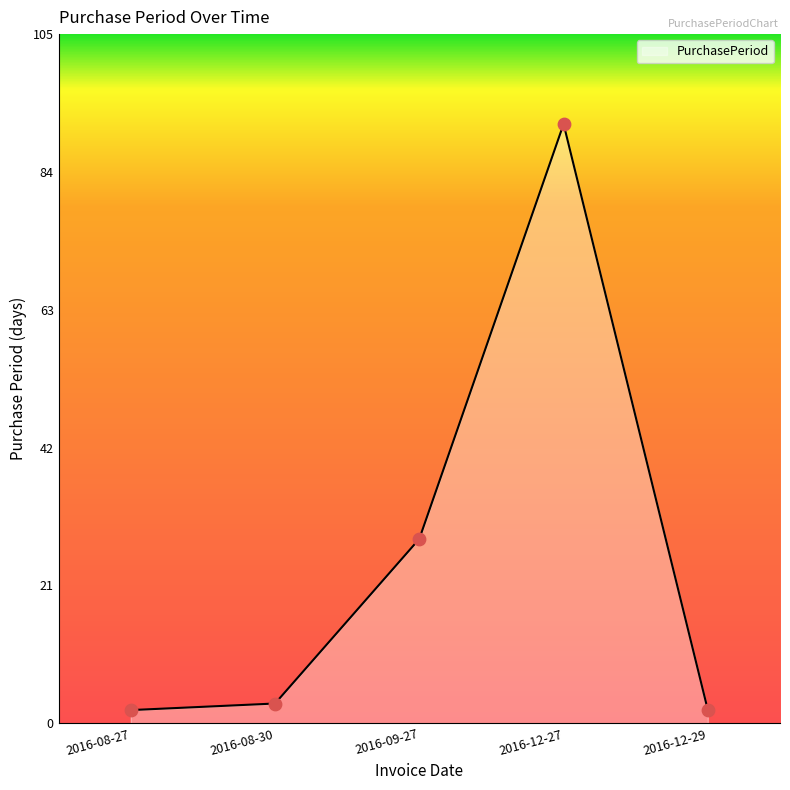

What is the change in value from 2016-08-30 to 2016-12-27?

+88